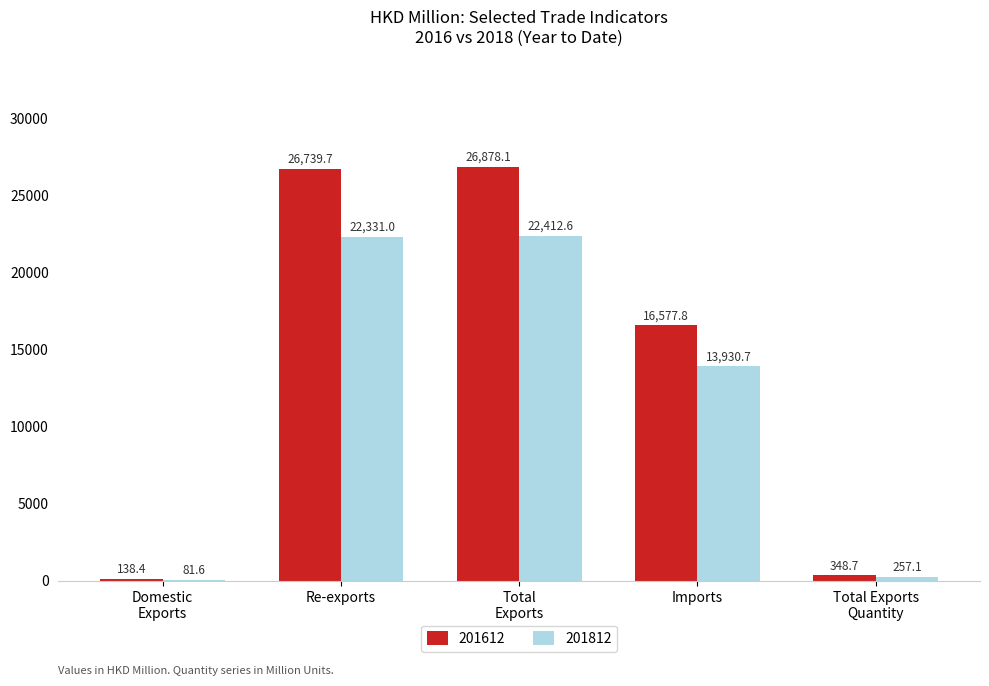

What value does the 201812 series have at Re-exports?

22331.0